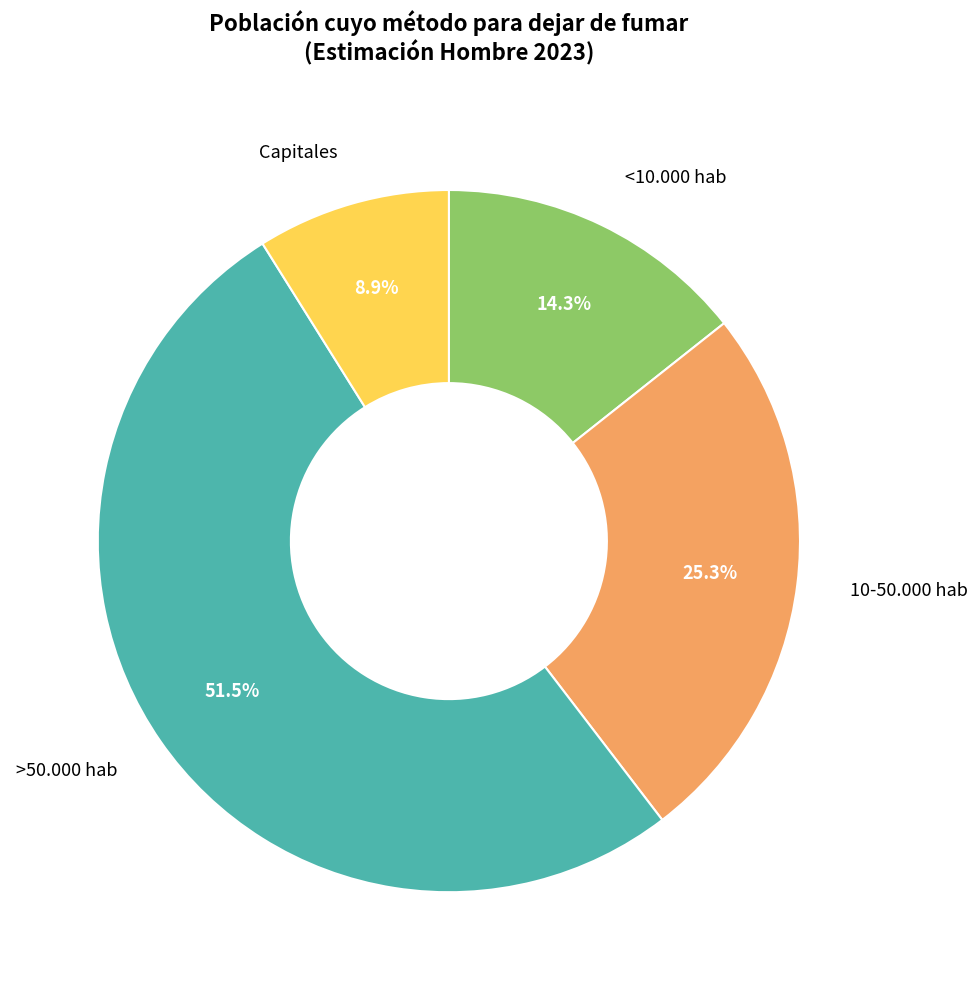

Combined, do Capitales and >50.000 hab account for over 50%?

Yes